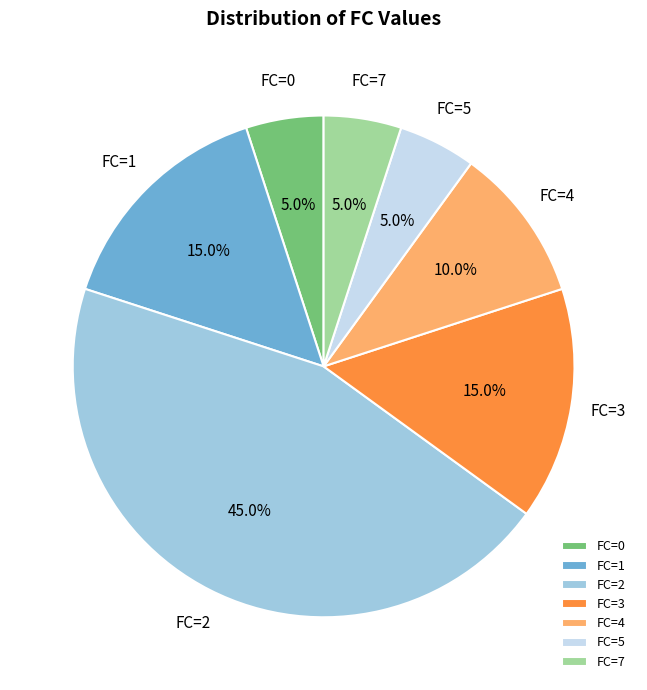

Which category has the biggest portion of the pie?

FC=2